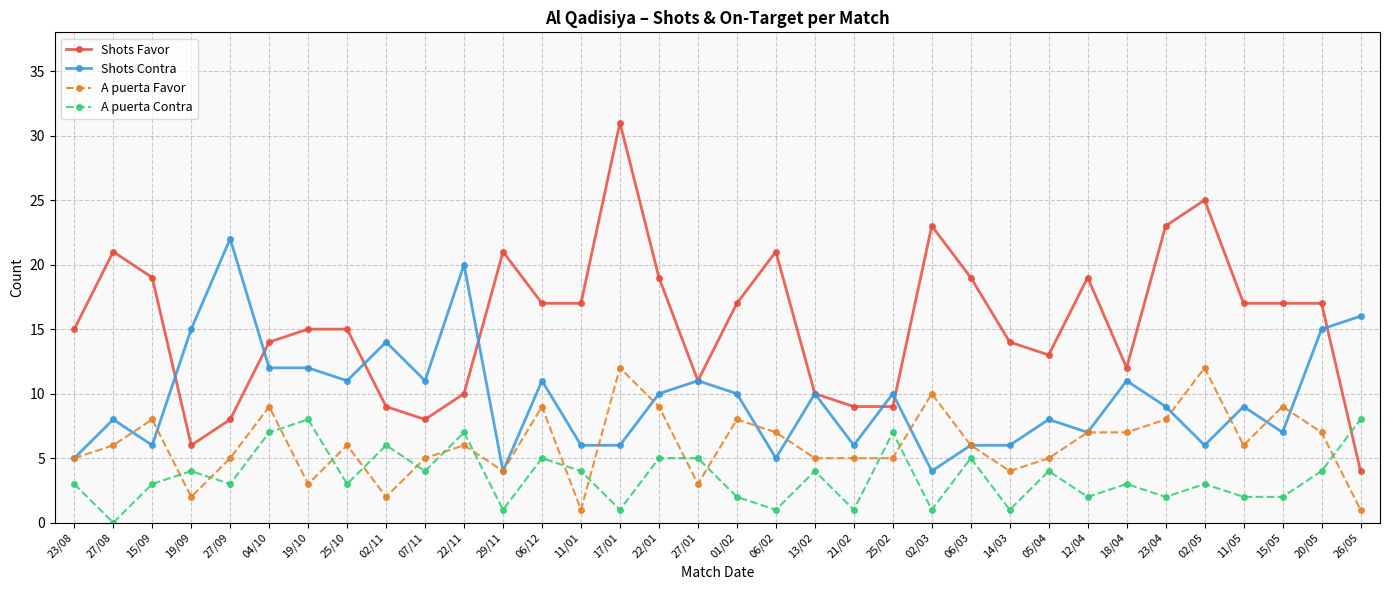

True or false: A puerta Contra and Shots Favor cross at least once.

True